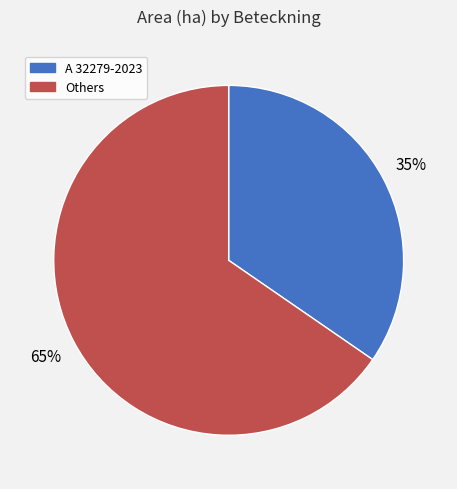

Is there a majority slice in this chart?

Yes